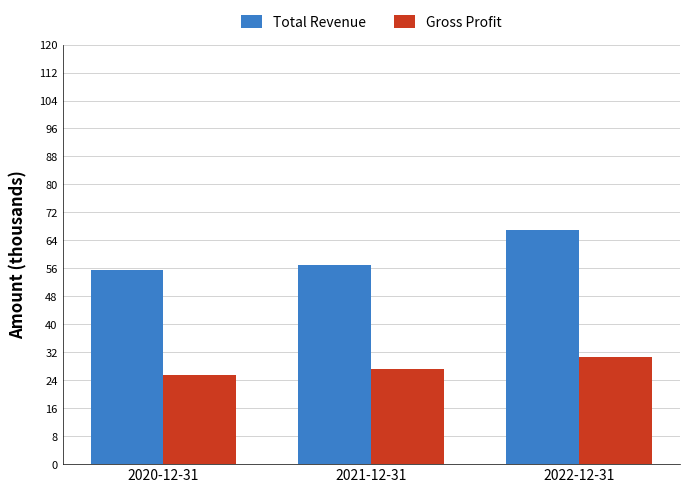

Are the bars grouped side by side (vs. stacked)?

Yes